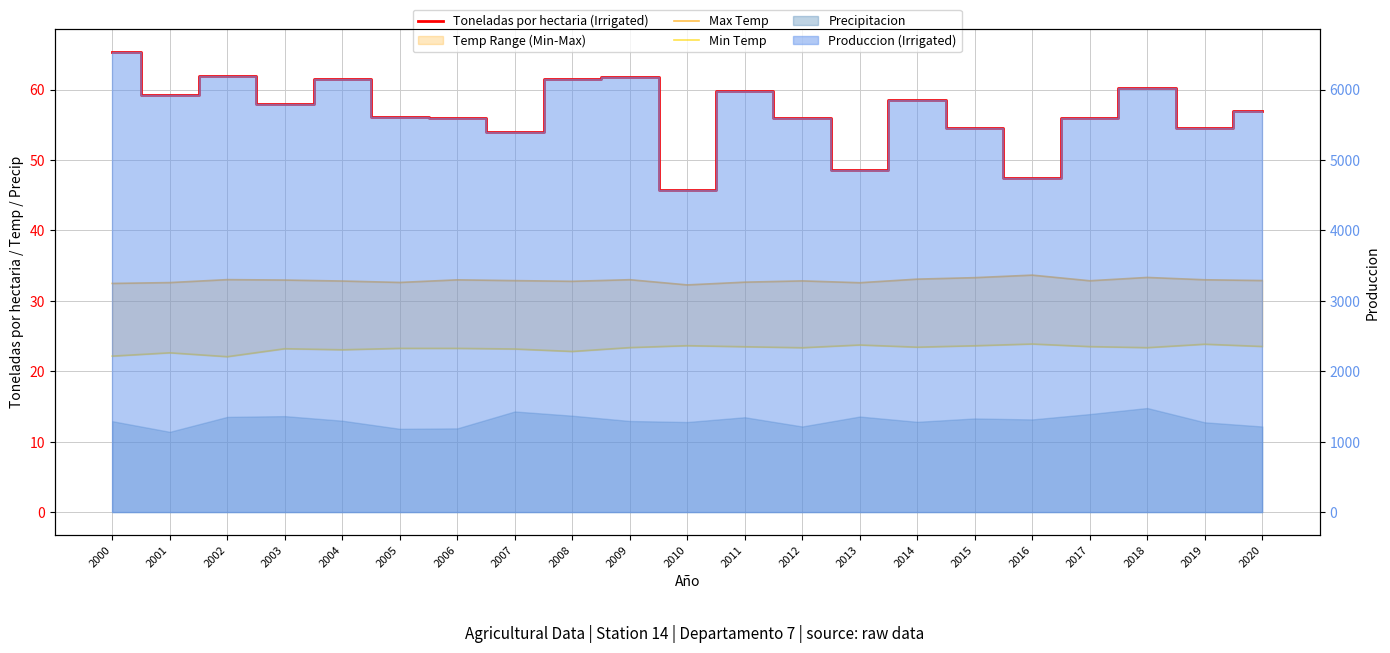

List the series in order of their peak value, highest first.

Toneladas por hectaria (Irrigated), Max Temp, Min Temp